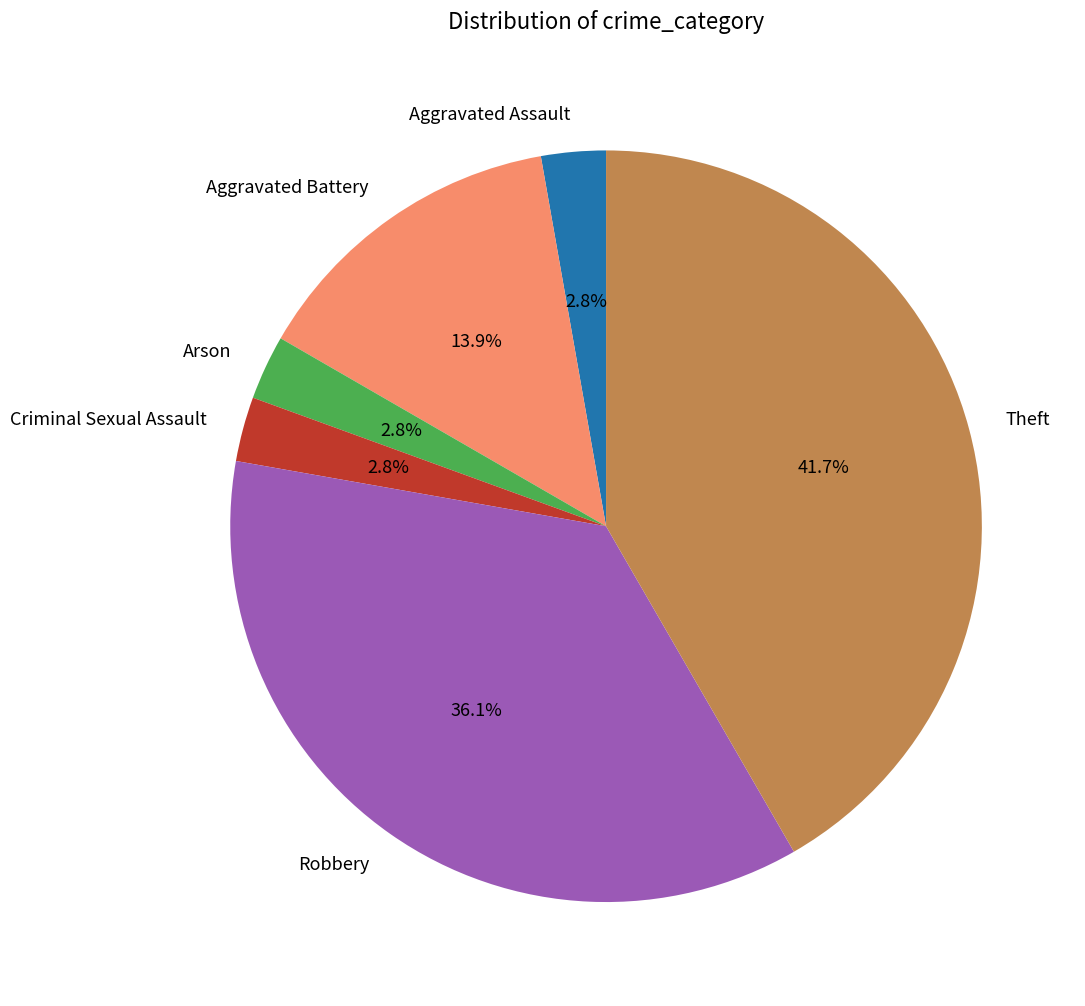

Which slice is the largest?

Theft